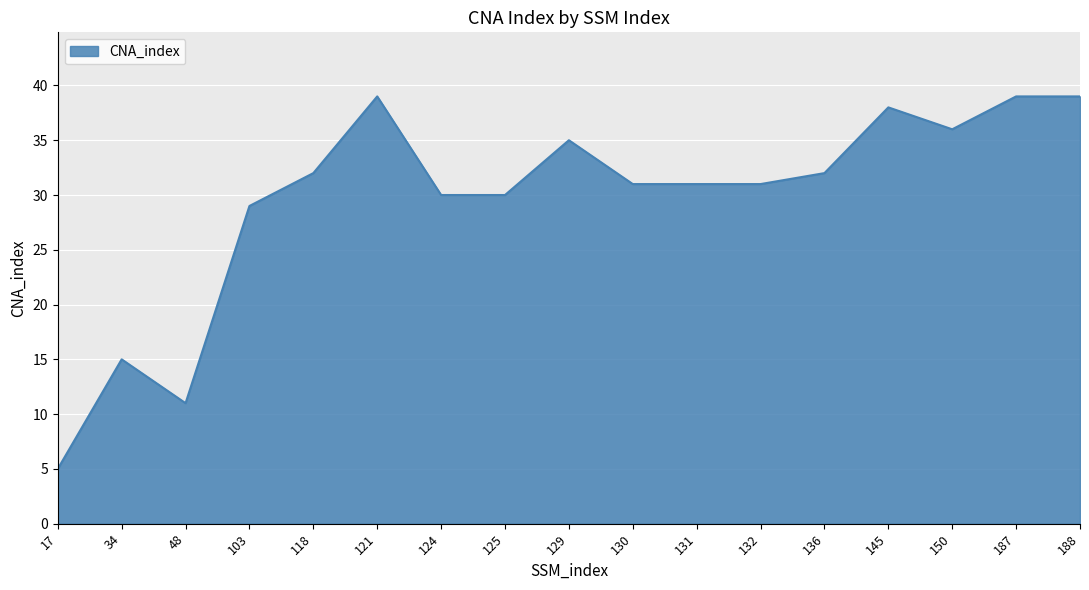

True or false: the data shows 10 at 130.

False